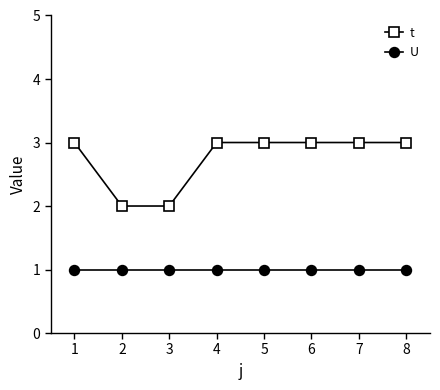

True or false: t has a value of 3 at 2.

False